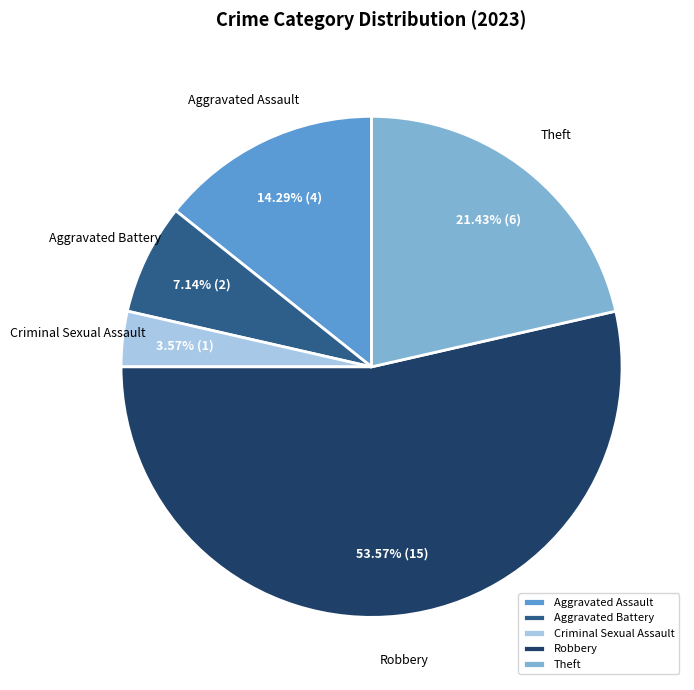

Combined, what portion of the pie is Robbery and Aggravated Assault?

67.9%